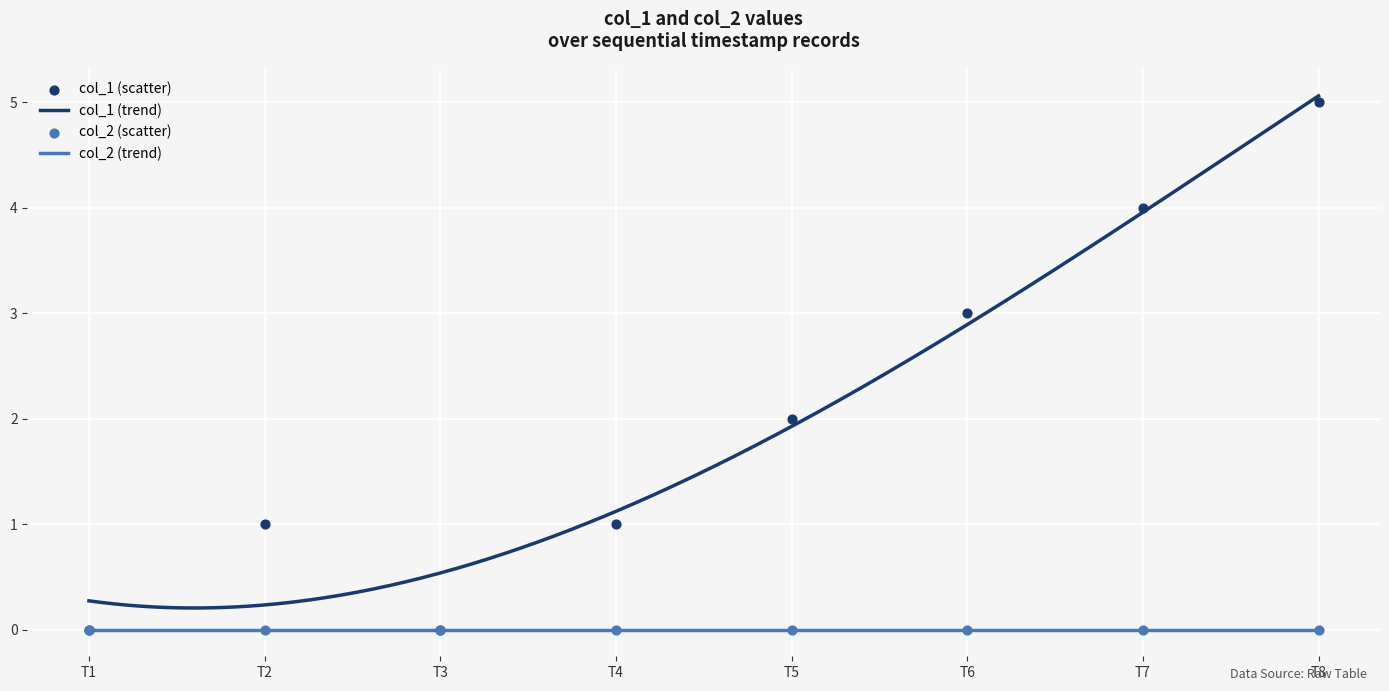

True or false: col_1 (trend) and col_2 (trend) cross at least once.

False